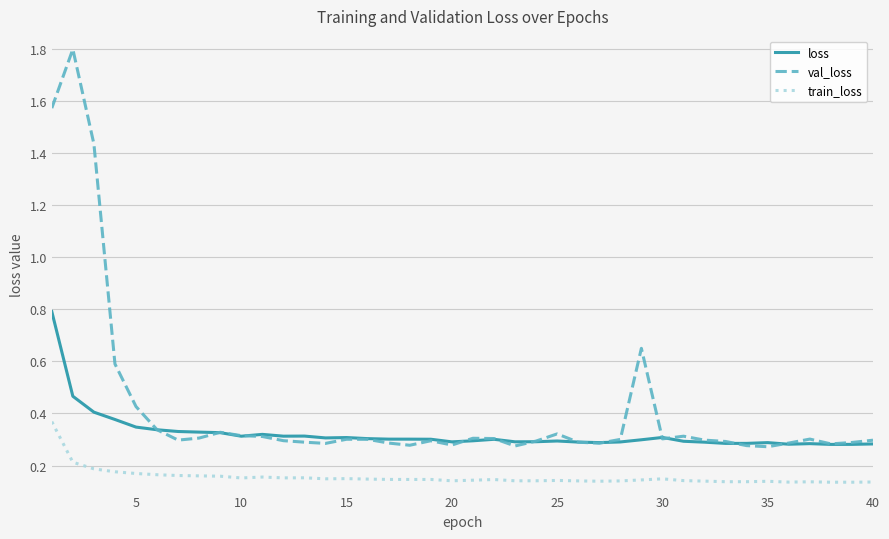

Which series has the largest total across all categories?

val_loss